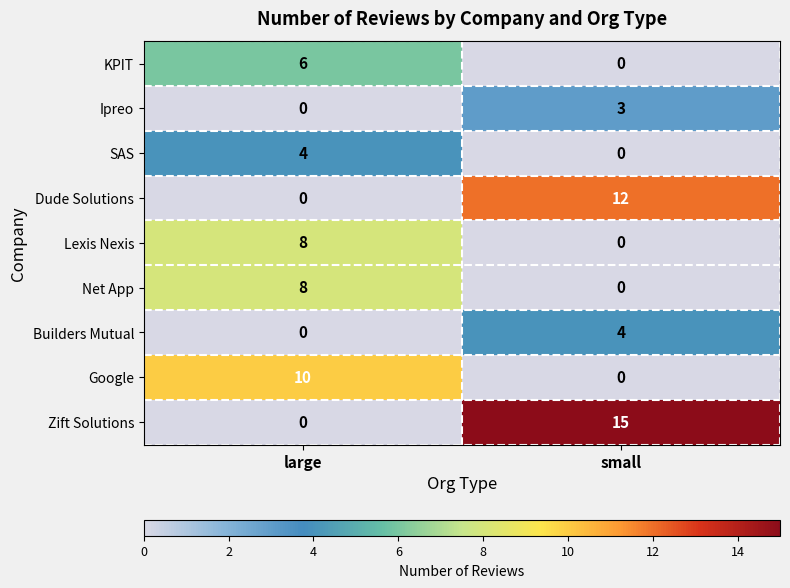

List the labels in order of SAS value, smallest first.

small, large